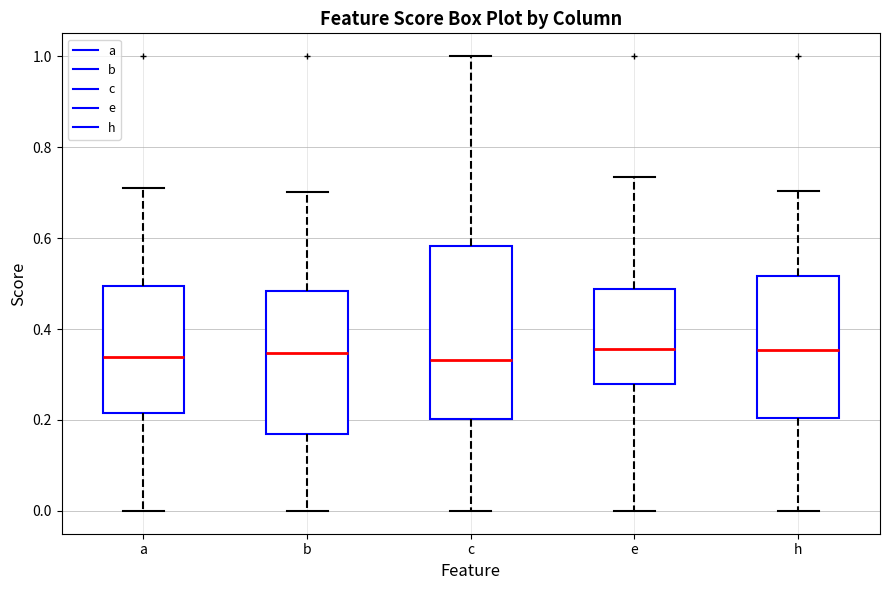

Where does the median line of the box for c sit on the y-axis? The values are not printed on the chart, so give them approximately, as read against the axis.

0.34